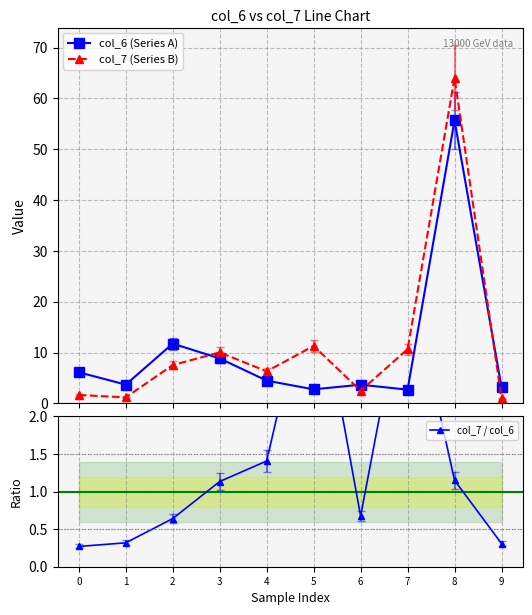

Which series ends up on top after the final intersection of col_6 (Series A) and col_7 / col_6?

col_6 (Series A)